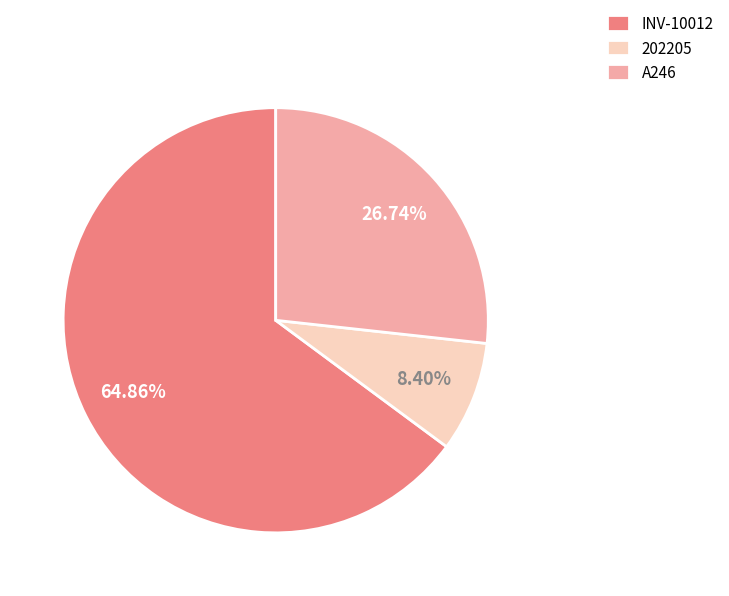

To the nearest percent, what is the combined percentage of A246 and 202205?

35%